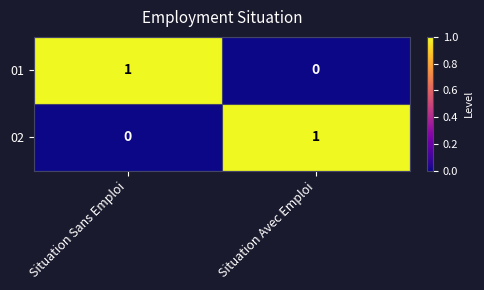

The 01 series shows 1 at Situation Sans Emploi. True or false?

True